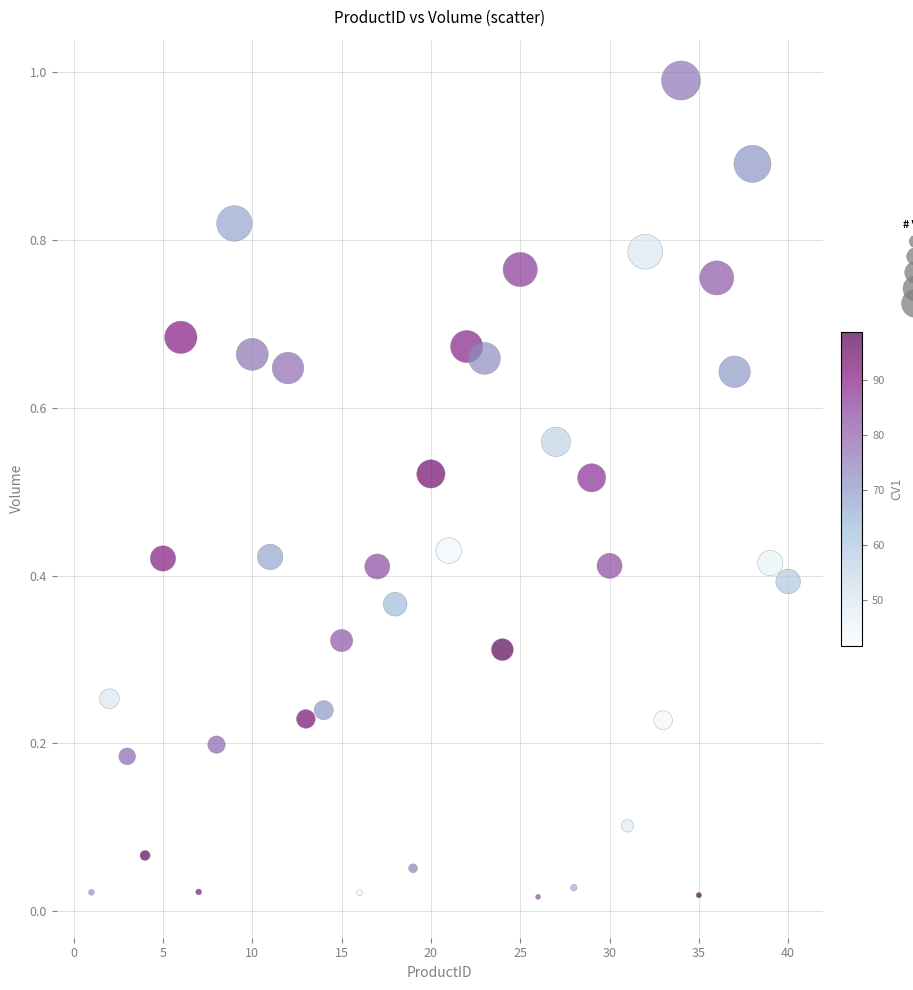

What is the range of Y values (max minus min)?

1.0